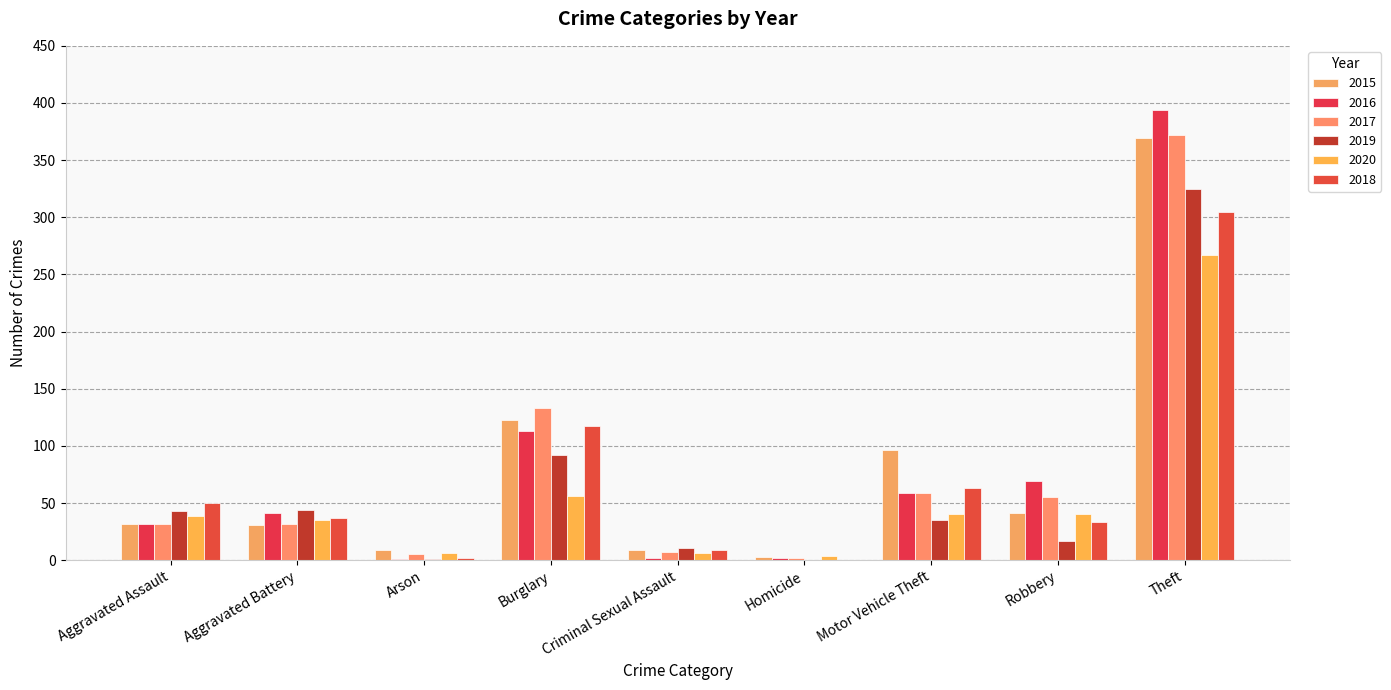

True or false: 2018 has a value of 15 at Motor Vehicle Theft.

False